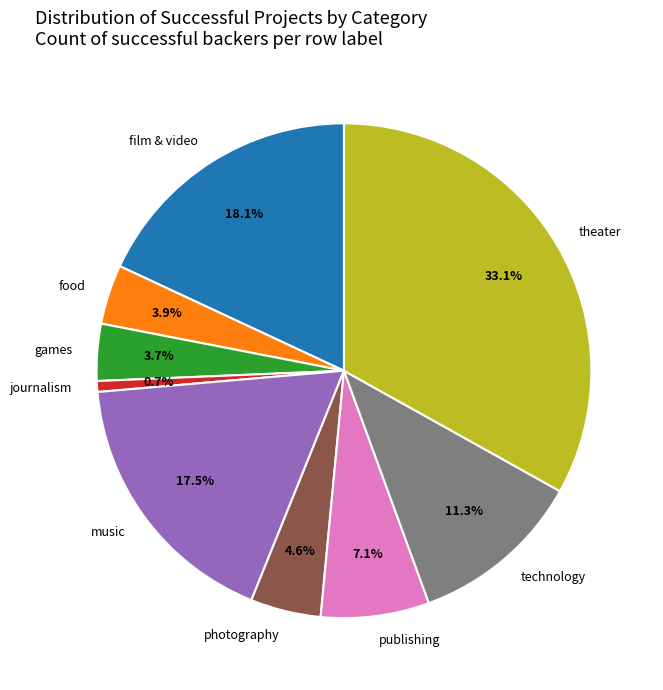

Is theater the majority of the pie?

No